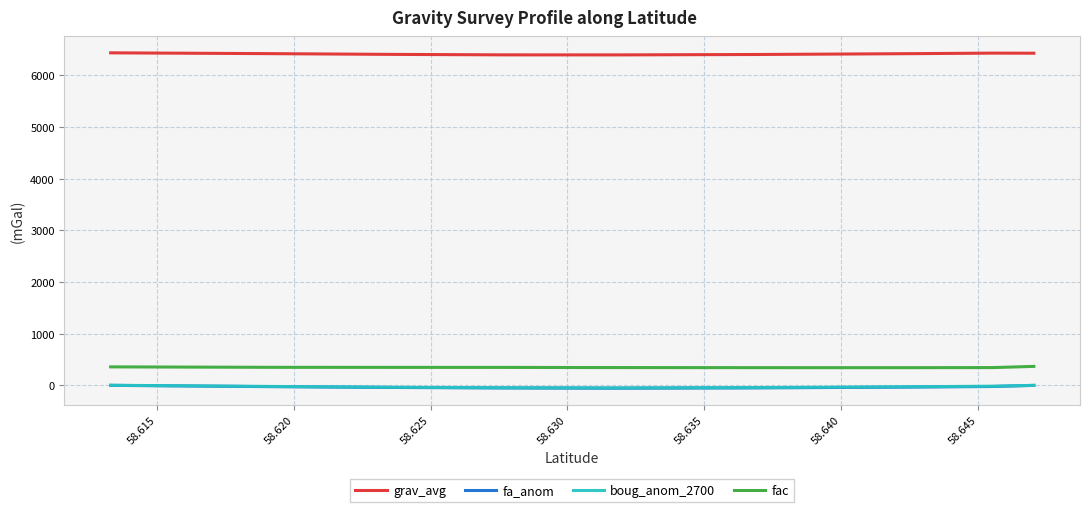

True or false: fa_anom and boug_anom_2700 cross at least once.

False